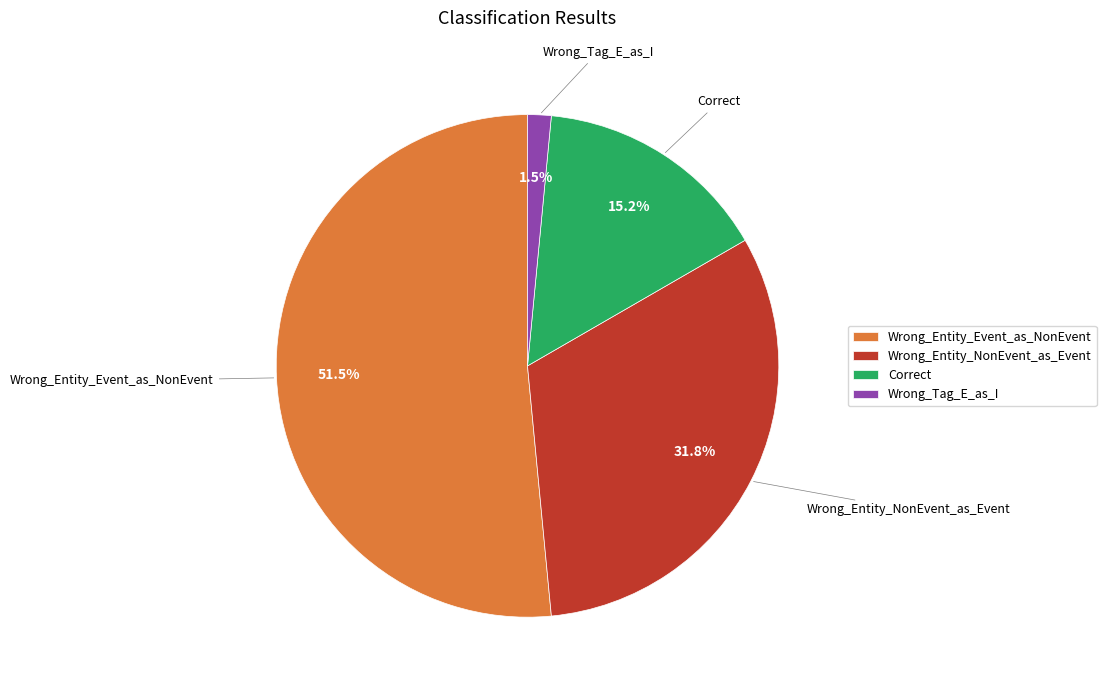

How many segments does this pie chart have?

4